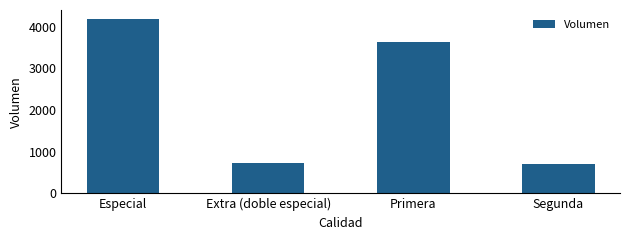

Reading left to right, extract all data points from this chart.

Especial=4190	Extra (doble especial)=720	Primera=3620	Segunda=700